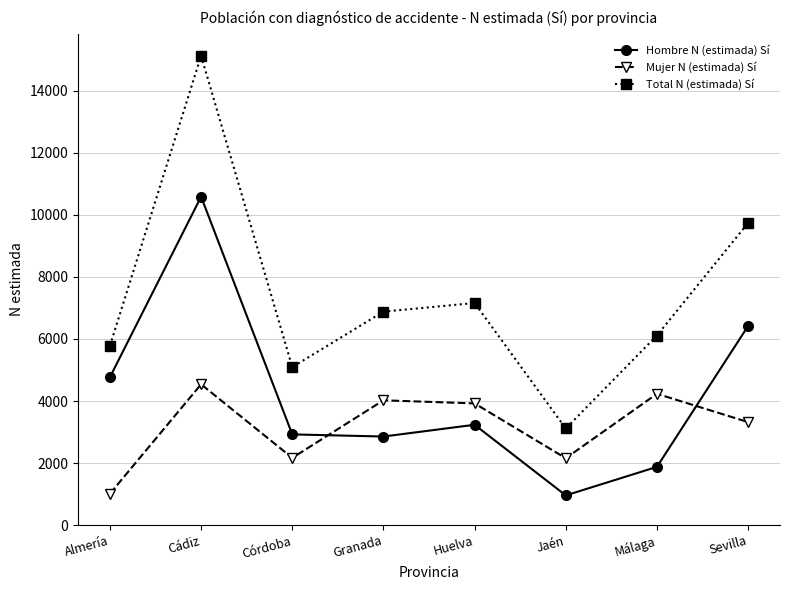

How many interior local peaks does the Mujer N (estimada) Sí series have?

3